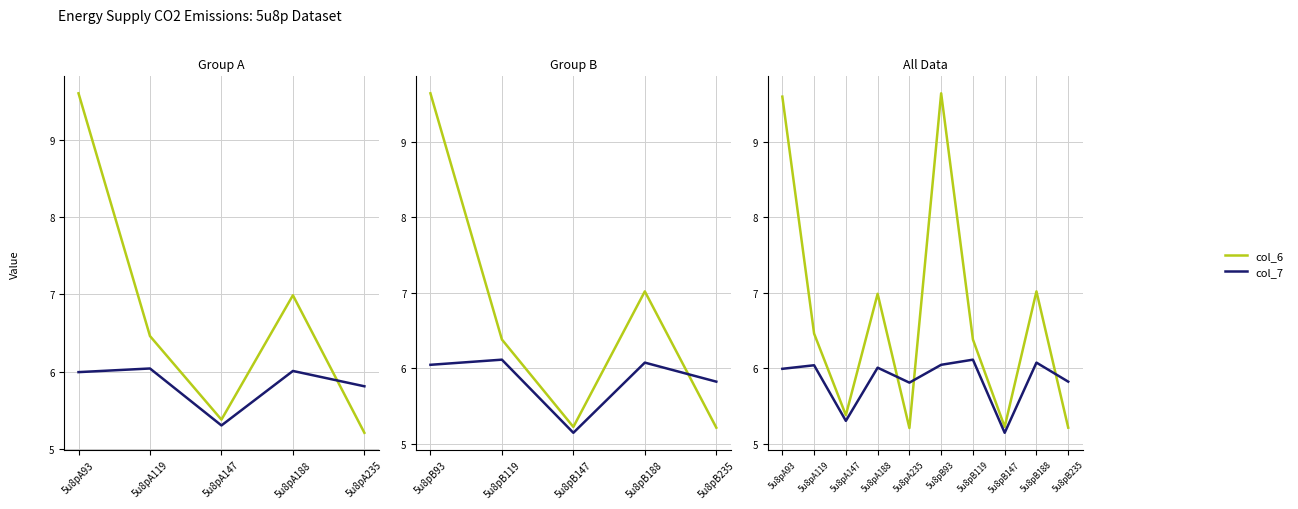

What is the approximate value of col_7 at 5u8pA188?

6.0